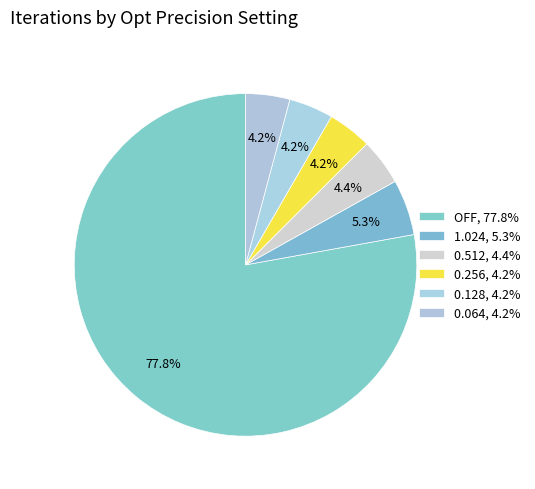

How many slices are in this pie chart?

6